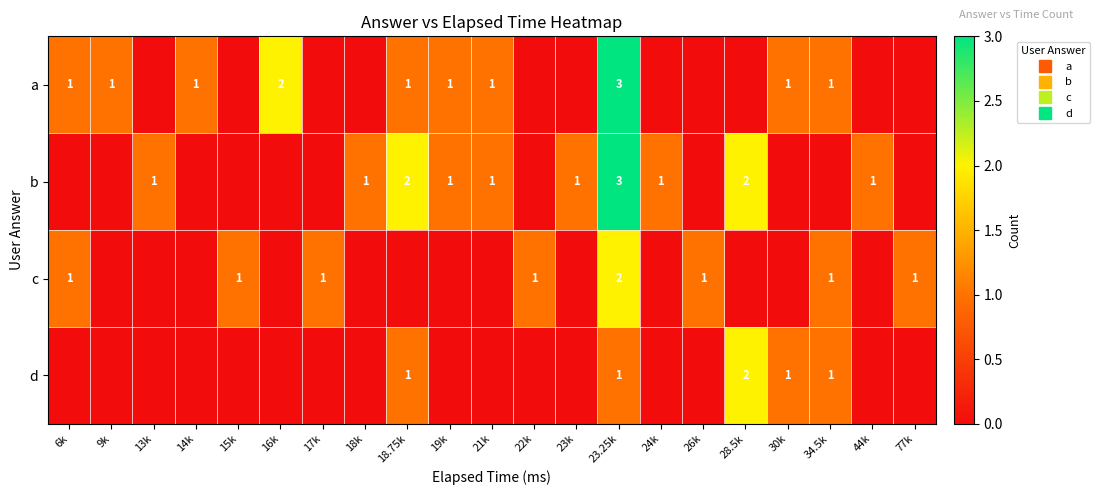

What is the total value across all series at 22k?

1